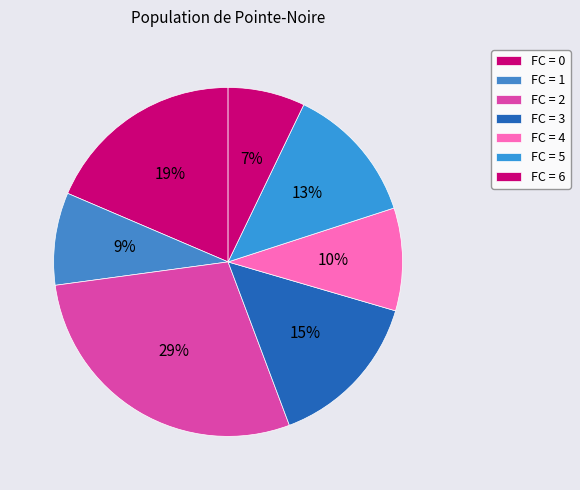

Count the number of slices in the pie.

7